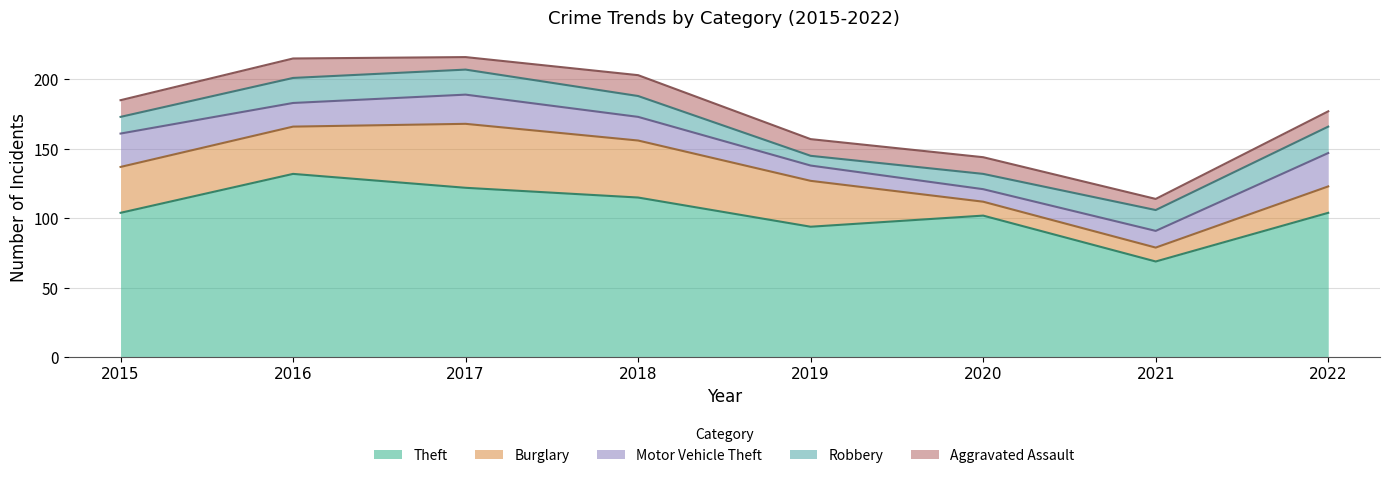

How many categories are shown in the chart?

8